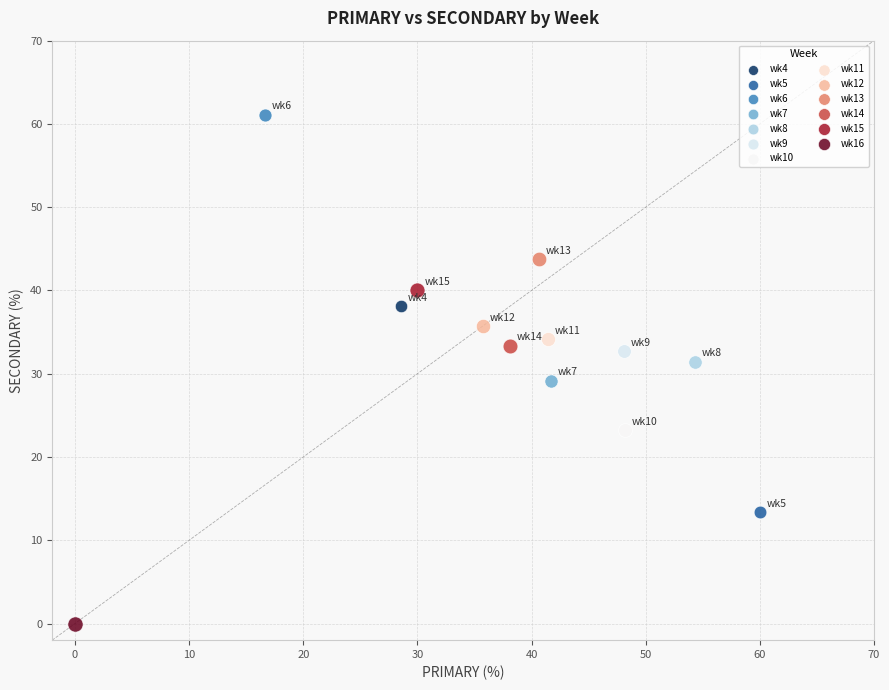

What are all the series names shown in the legend?

wk4, wk5, wk6, wk7, wk8, wk9, wk10, wk11, wk12, wk13, wk14, wk15, wk16